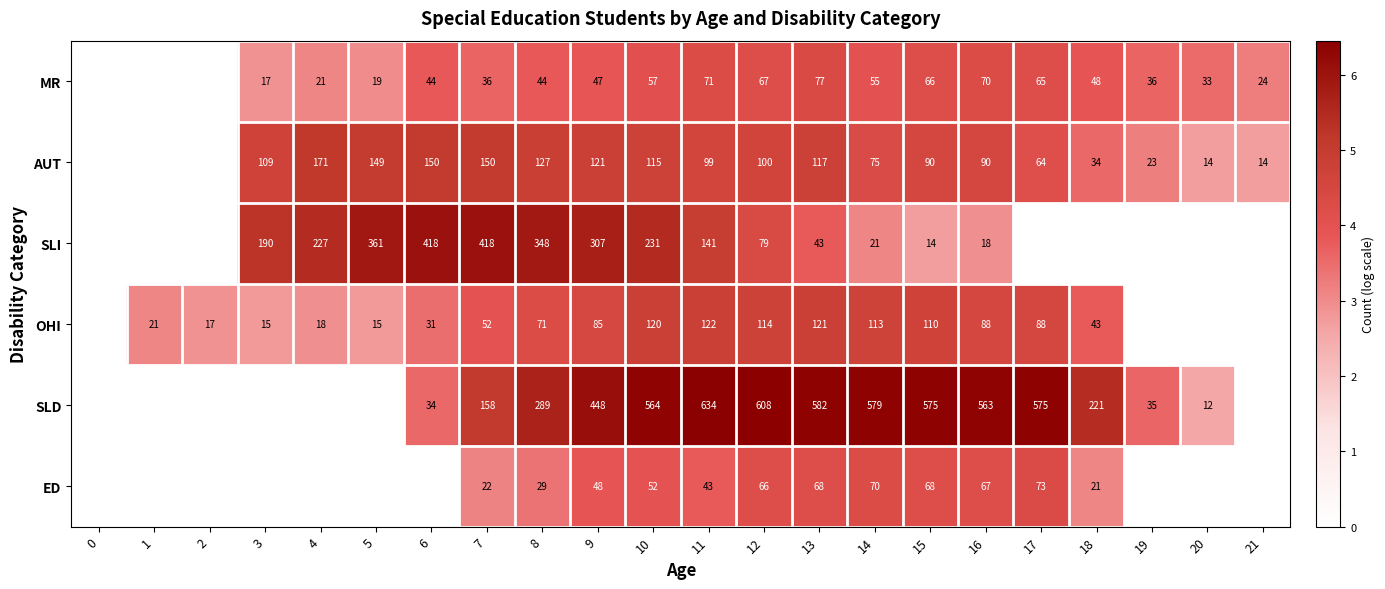

Rank the categories by AUT value from lowest to highest.

0, 1, 2, 20, 21, 19, 18, 17, 14, 15, 16, 11, 12, 3, 10, 13, 9, 8, 5, 6, 7, 4